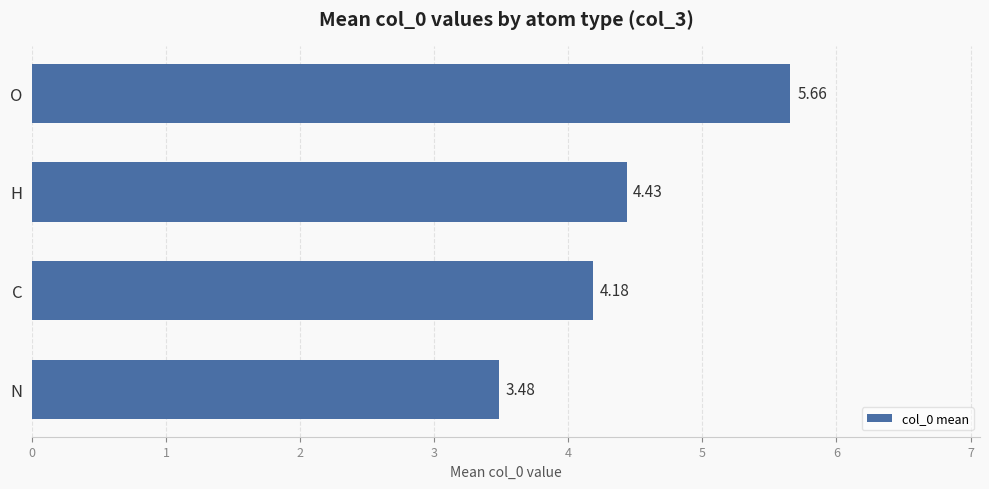

Between N and O, which is larger?

O